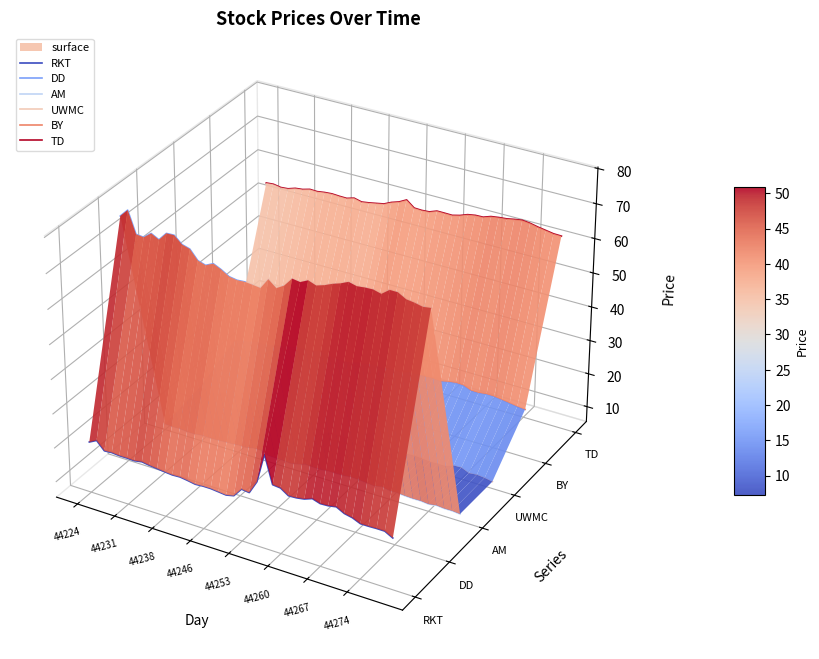

Is this an area chart (filled region under the line)?

No